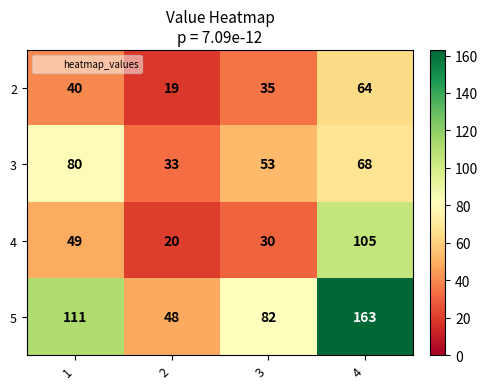

What is the sum of all 3 values?

234